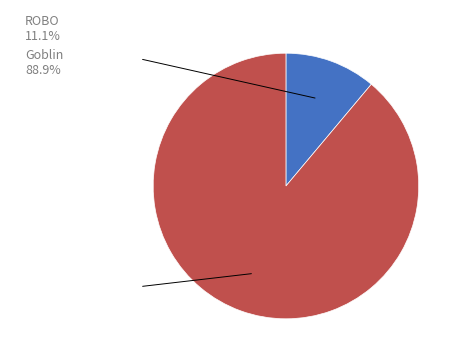

Count the number of slices in the pie.

2